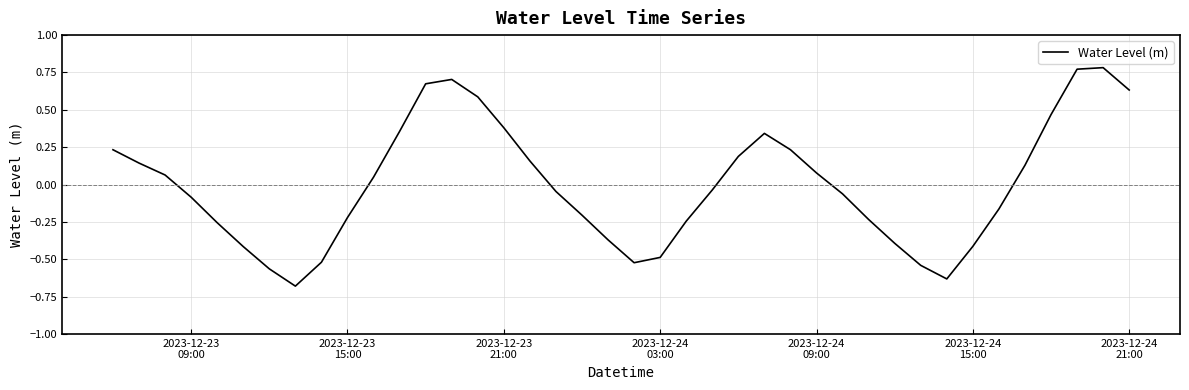

What is the difference between the maximum and minimum values?

1.5